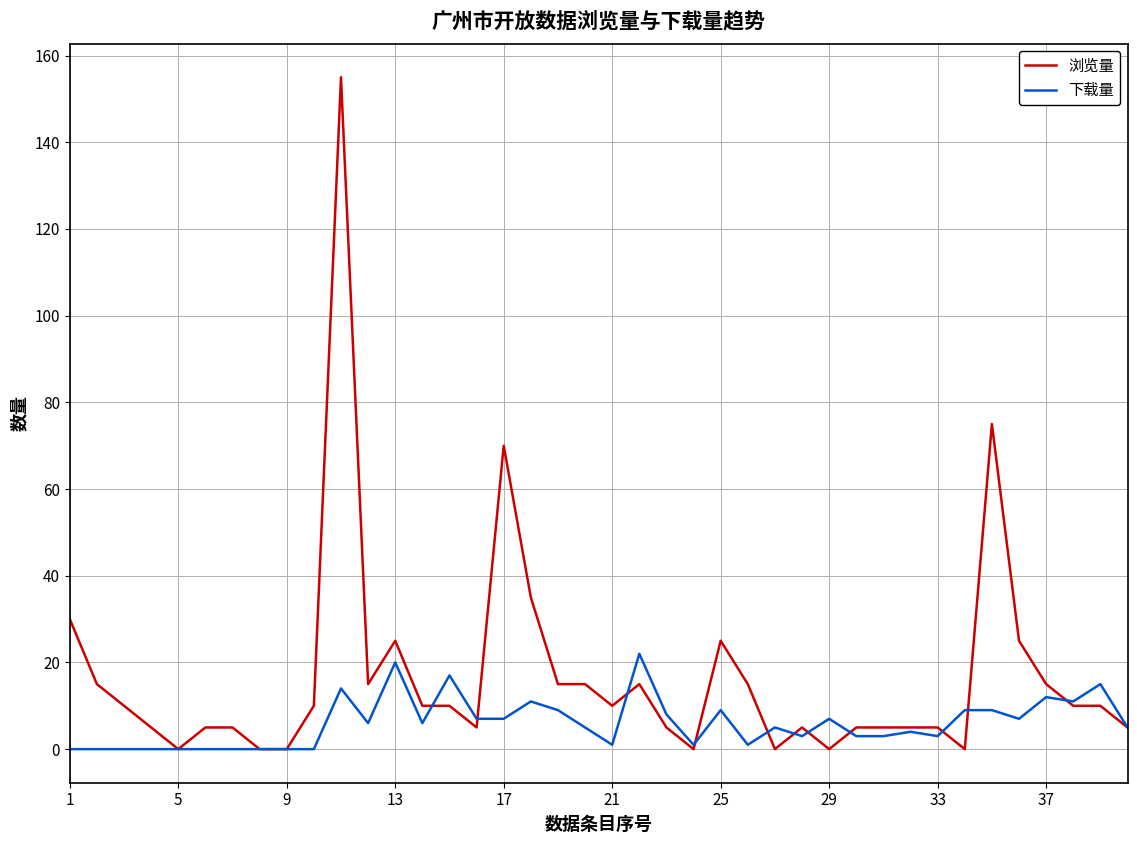

Which series has the largest total across all categories?

浏览量